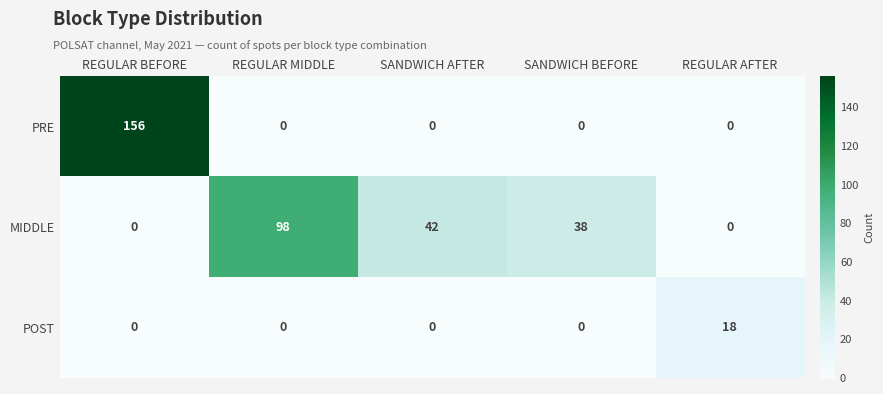

The POST series shows 0 at REGULAR MIDDLE. True or false?

True